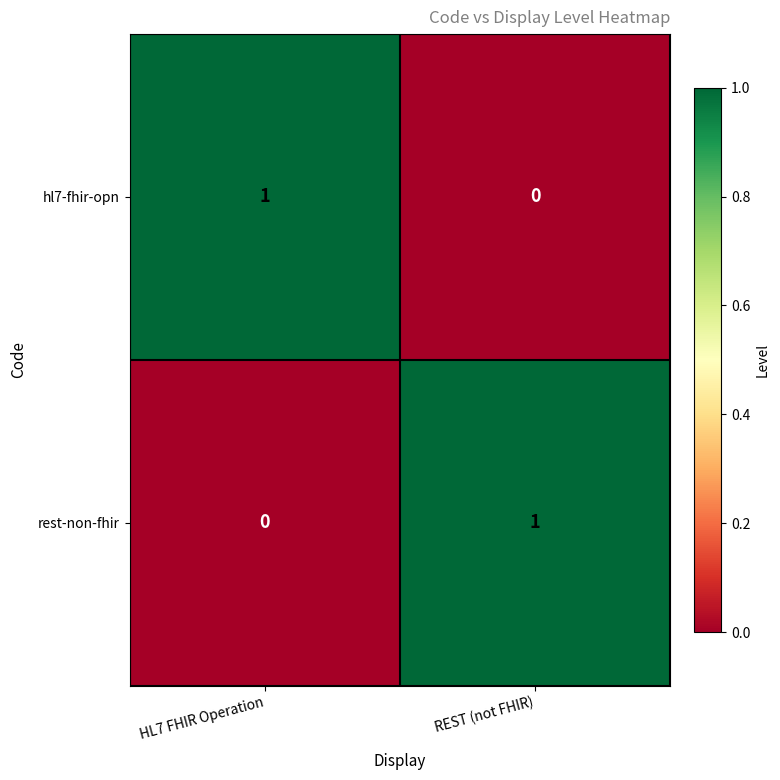

At HL7 FHIR Operation, list the series in order from largest to smallest.

hl7-fhir-opn, rest-non-fhir